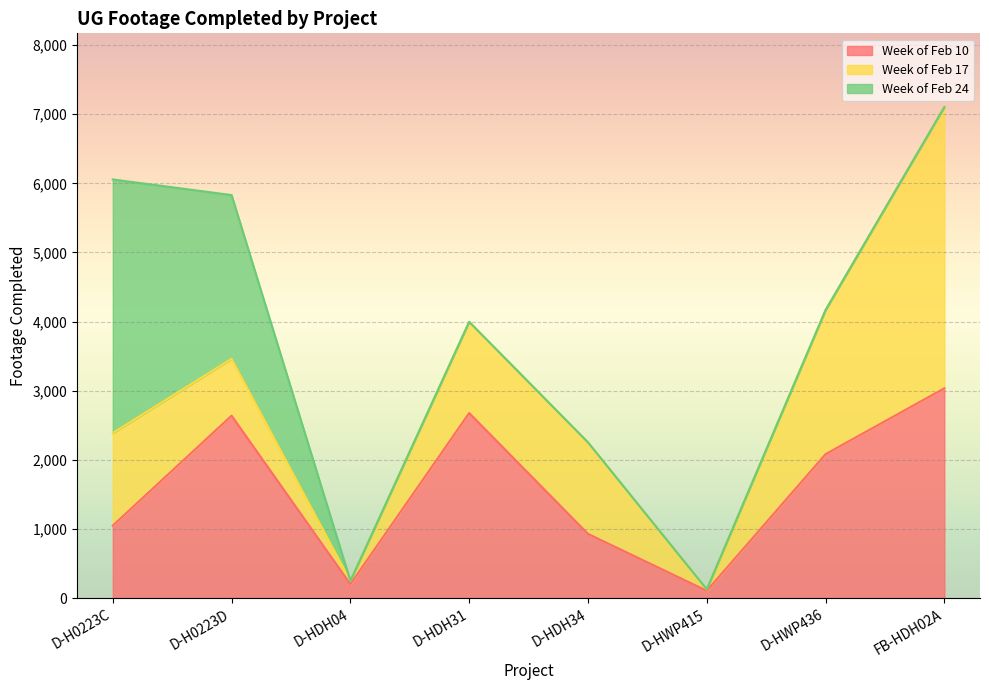

True or false: Week of Feb 24 has a value of 2478 at D-HWP436.

False